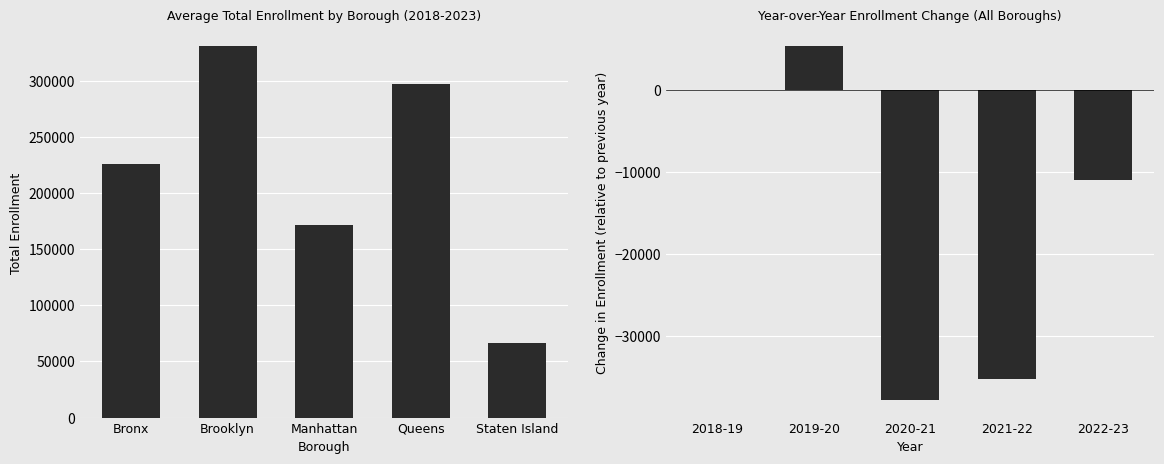

True or false: Total Enrollment has a value of 306447.1 at Bronx.

False